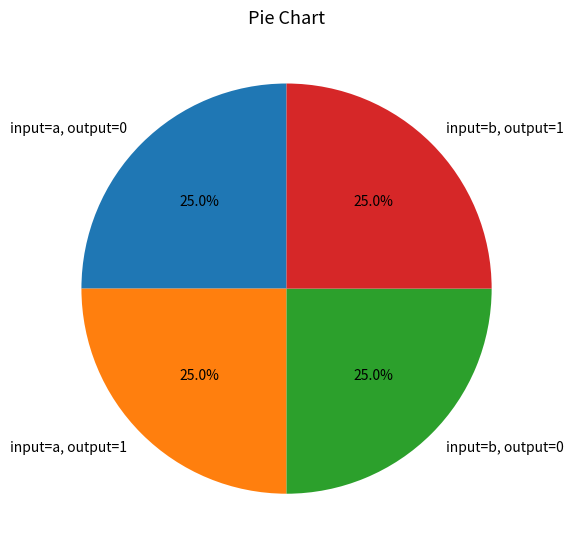

Is input=b, output=0 the majority of the pie?

No